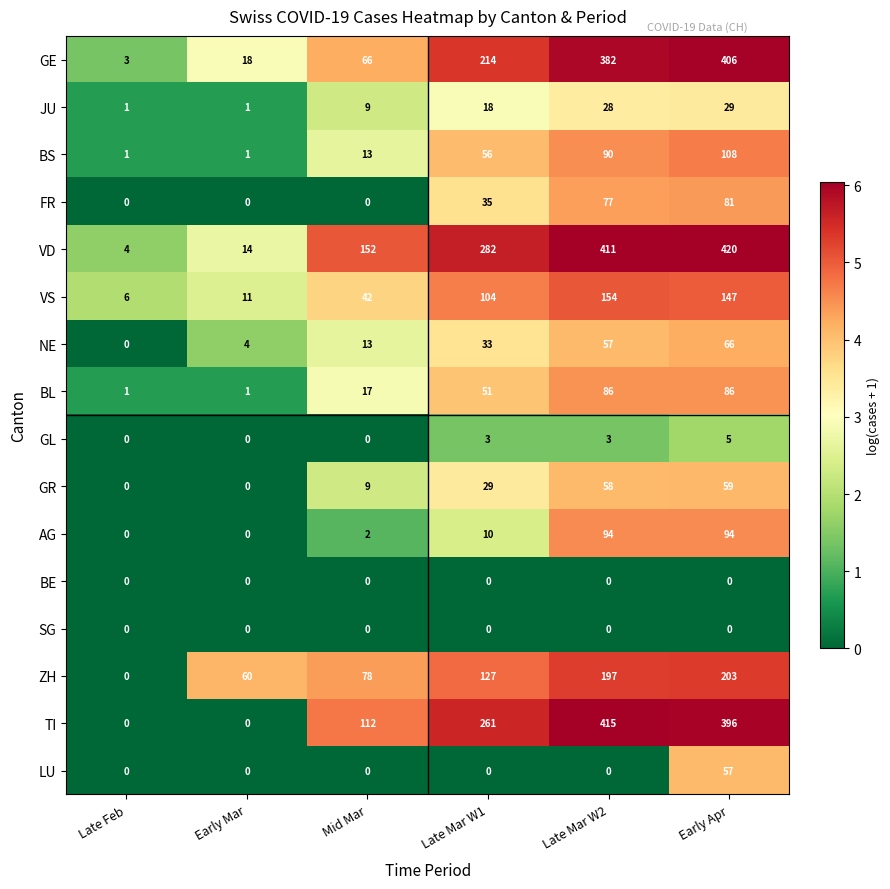

How many positive values does the ZH series have?

5